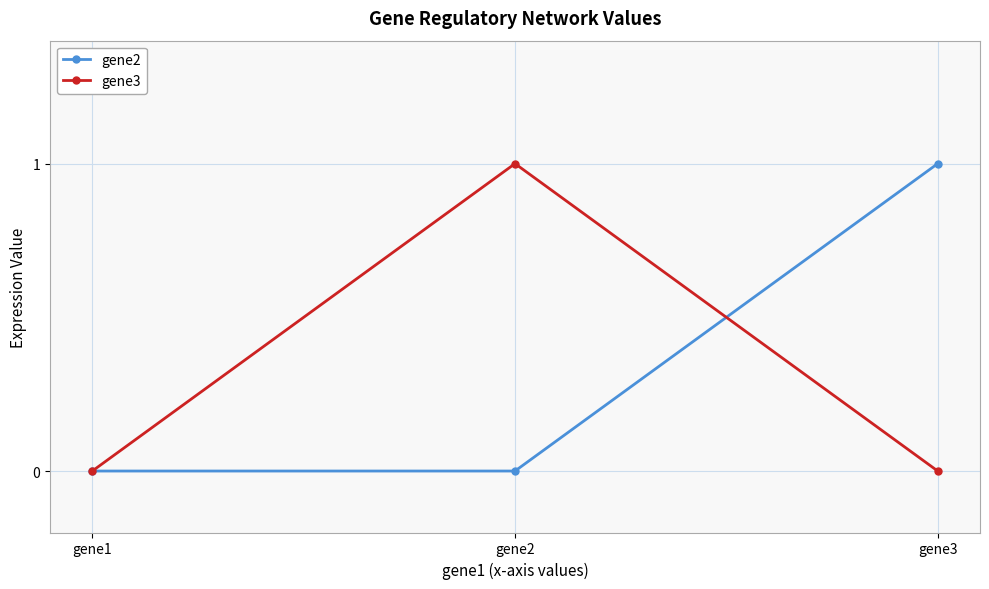

What is the sum of the gene2 values at gene2 and gene3?

1